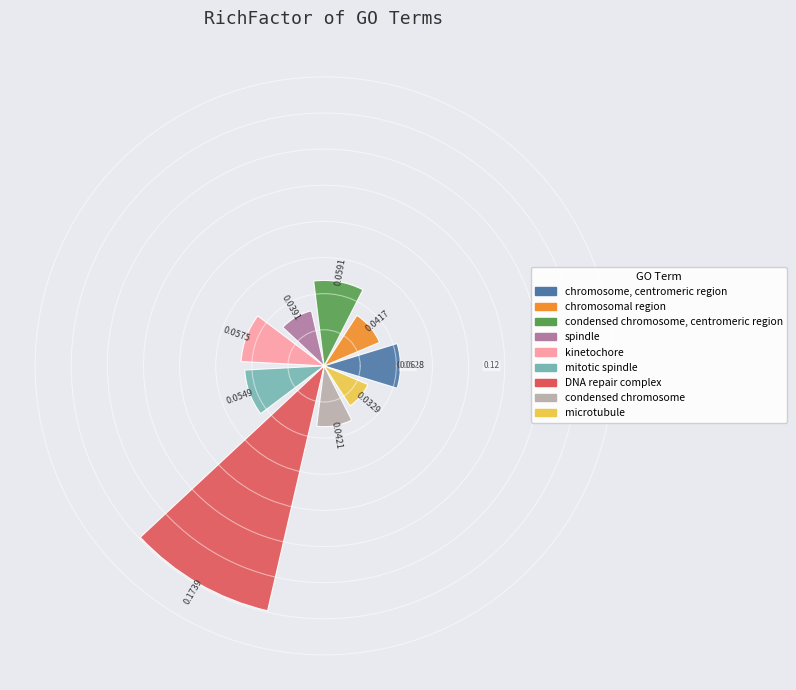

What is the sum of all values?

0.6